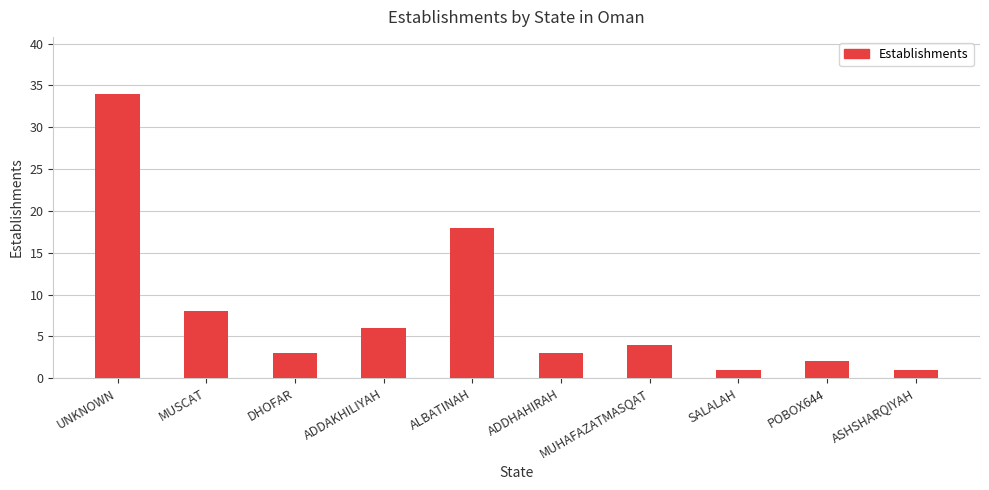

What is the greatest value displayed?

34